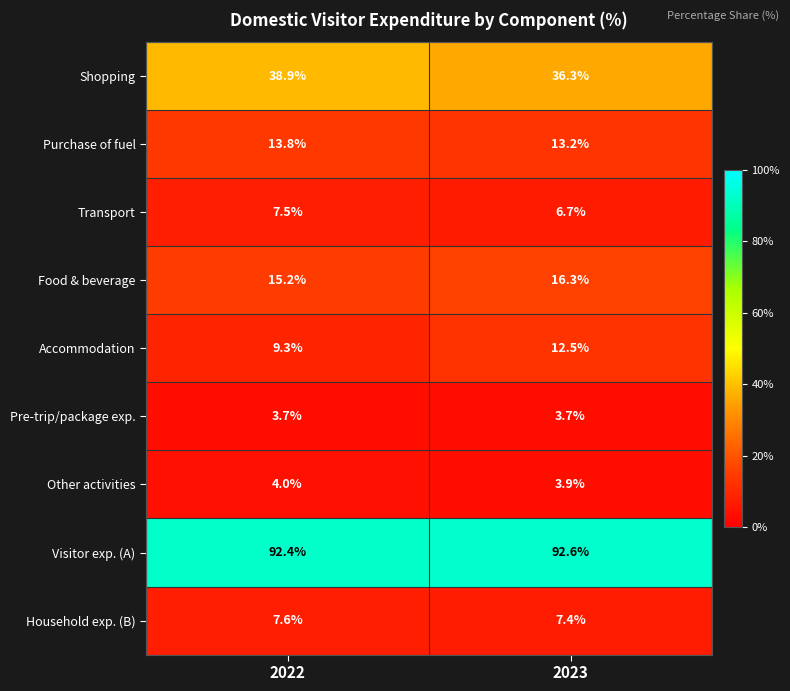

What is the minimum value shown in the chart?

3.7